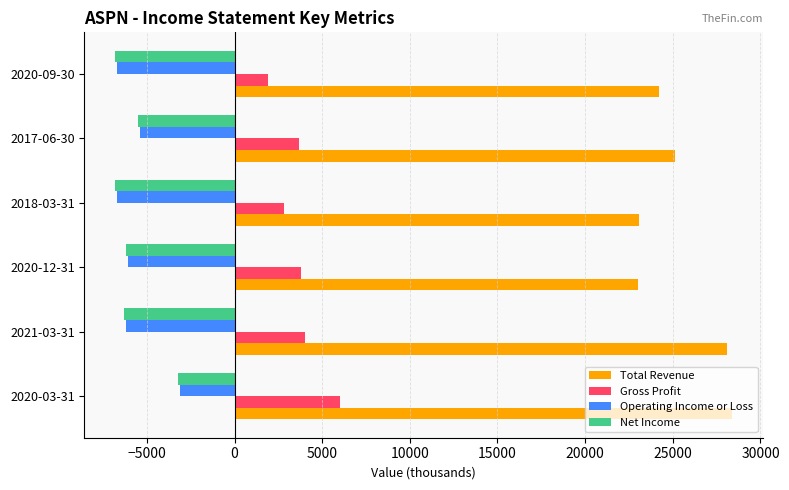

What are all the series names shown in the legend?

Total Revenue, Gross Profit, Operating Income or Loss, Net Income